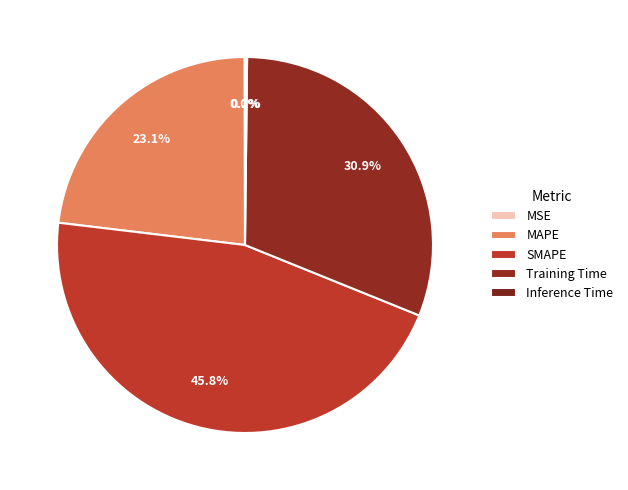

Is it true that Inference Time is 13% of the pie?

False